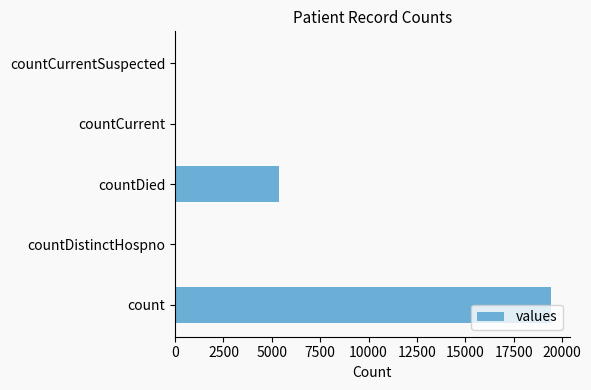

What is the average value?

4975